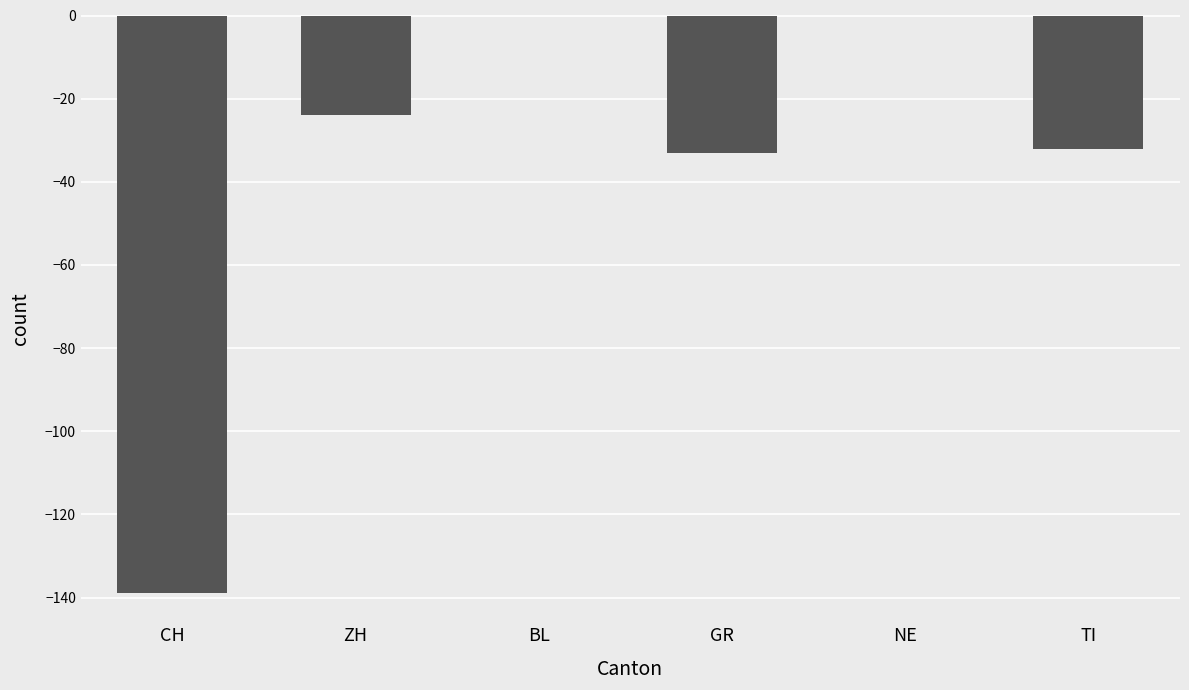

The chart shows a value of -60 at CH. True or false?

False